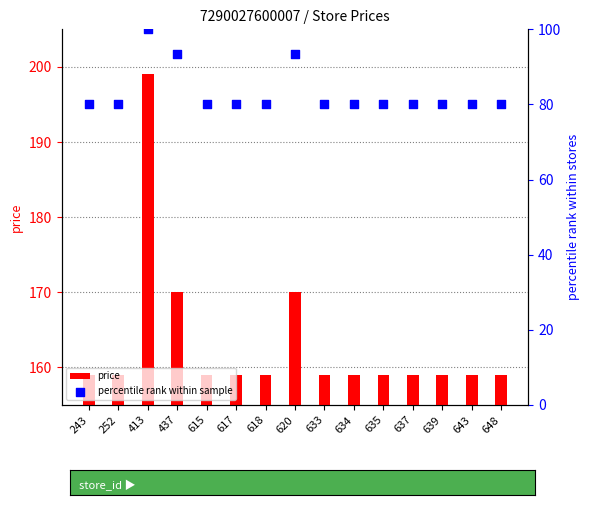

Which series has the largest total across all categories?

price